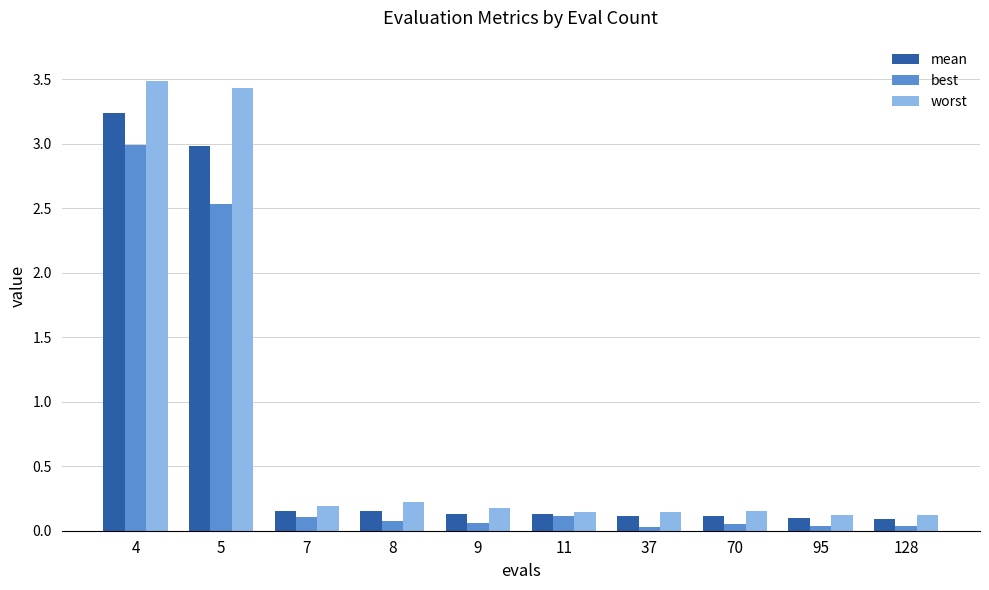

What is the average value of the worst series?

0.8